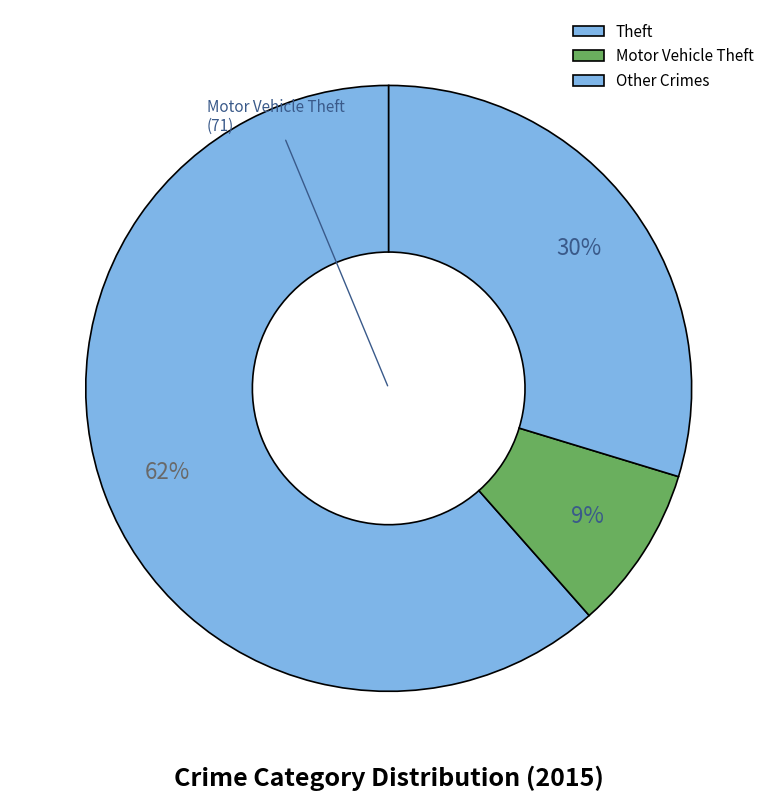

Count the number of slices in the pie.

3